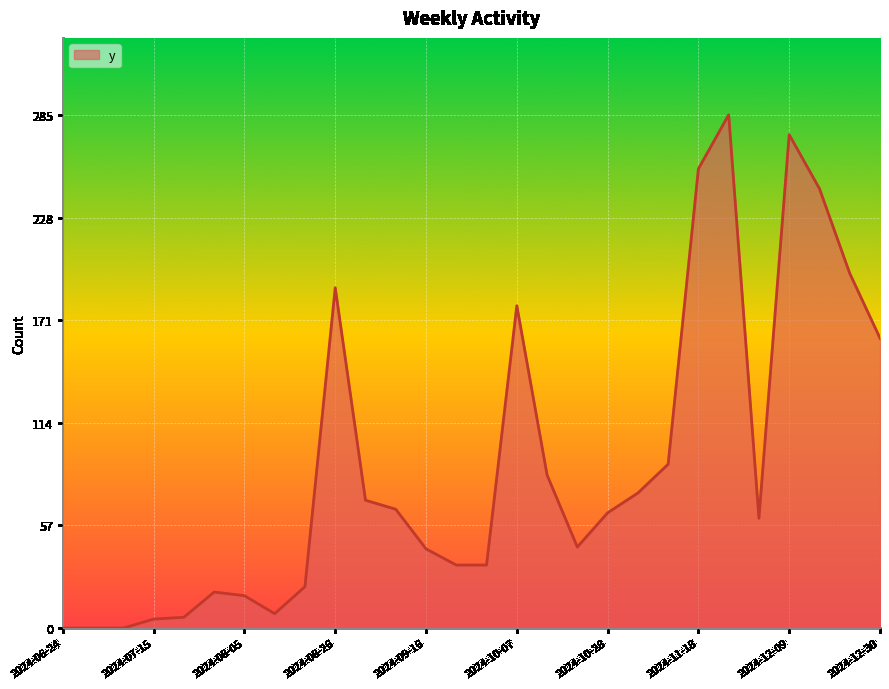

What is the difference between the maximum and minimum values?

285